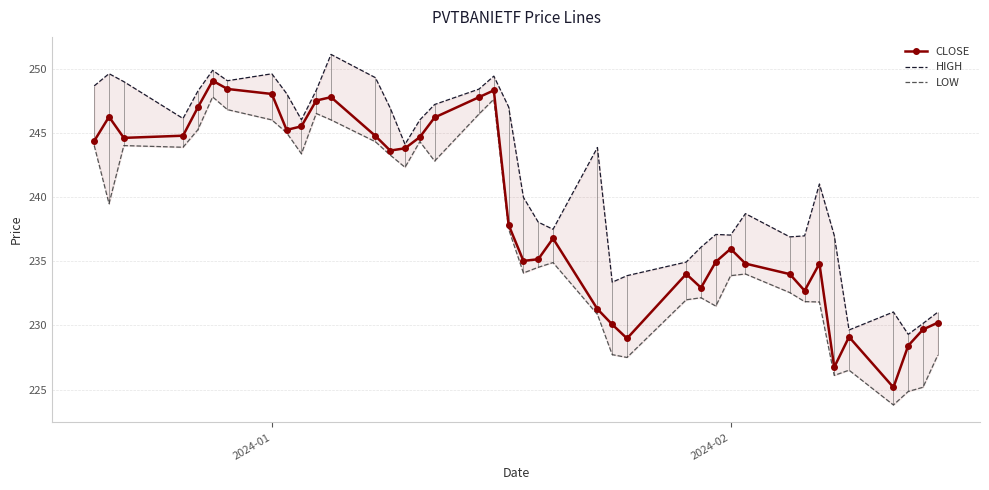

Which series has the widest spread of values?

LOW